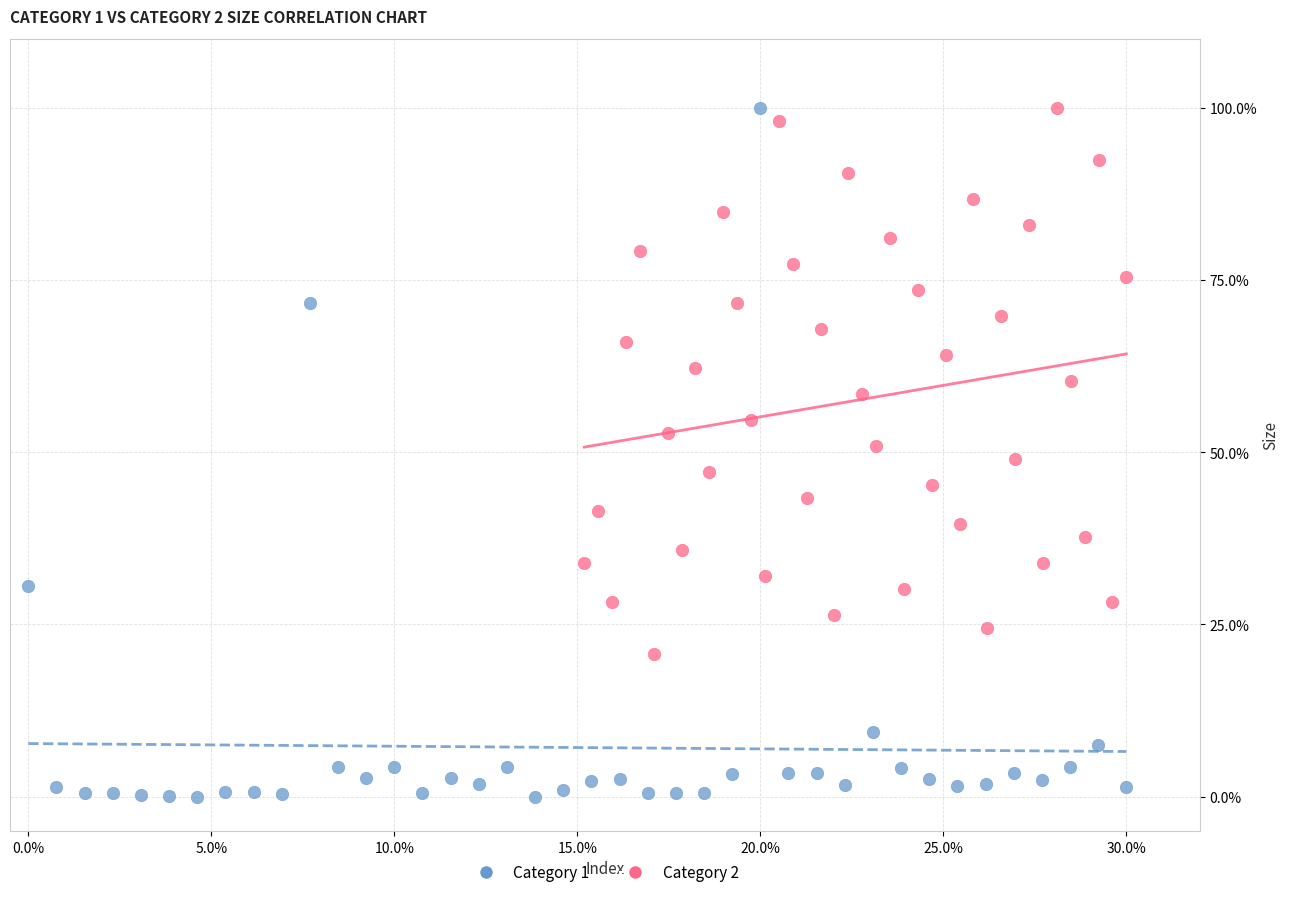

Which series has the largest Y range (max minus min)?

Category 1